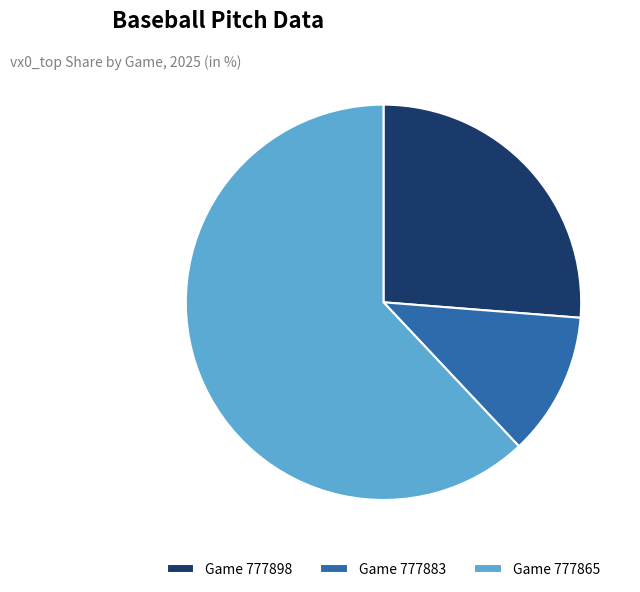

Does any single category account for the majority?

Yes